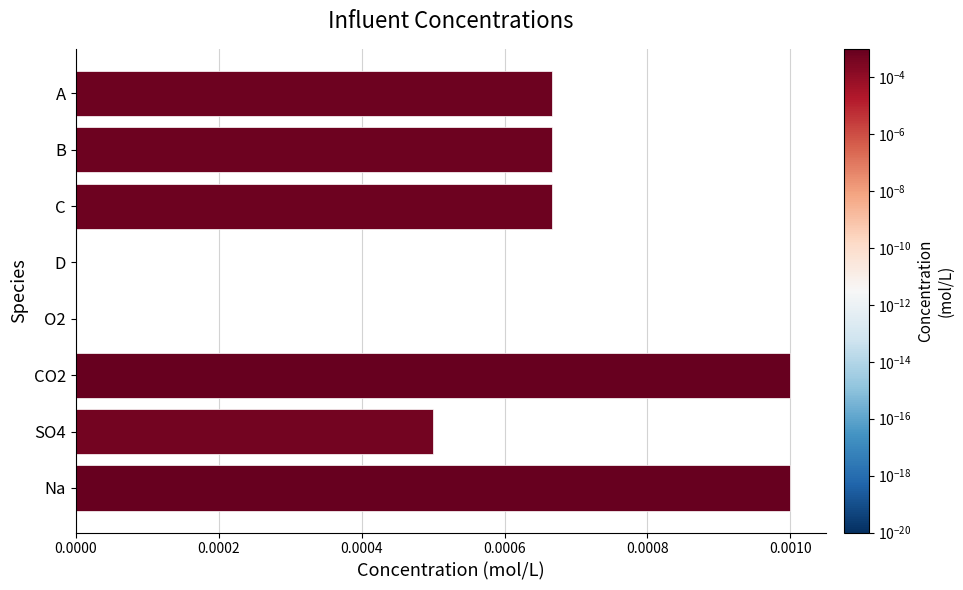

The value at D is 0.0. True or false?

True